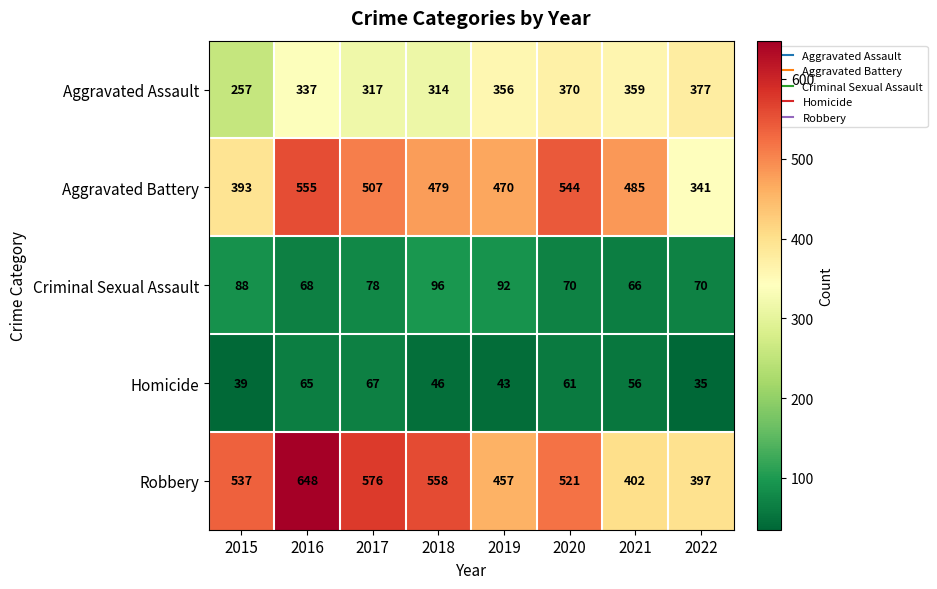

The Aggravated Assault series shows 627 at 2019. True or false?

False